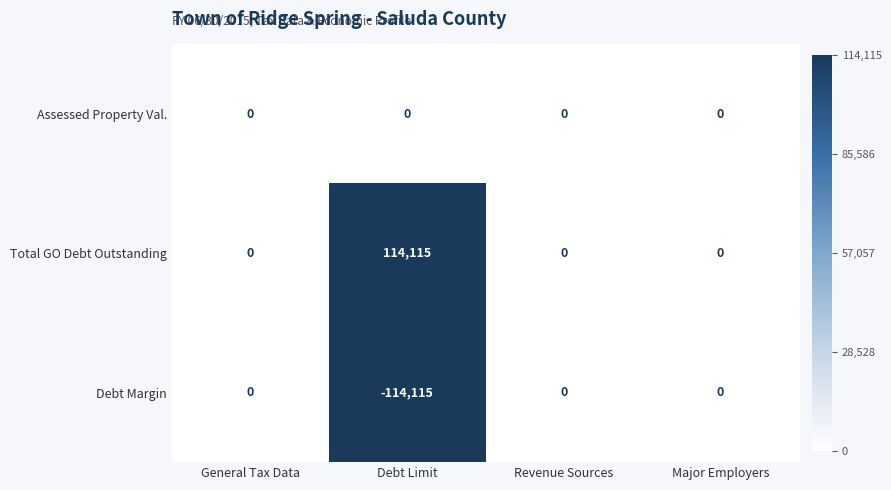

Is it true that Total GO Debt Outstanding equals 0 at Revenue Sources?

True